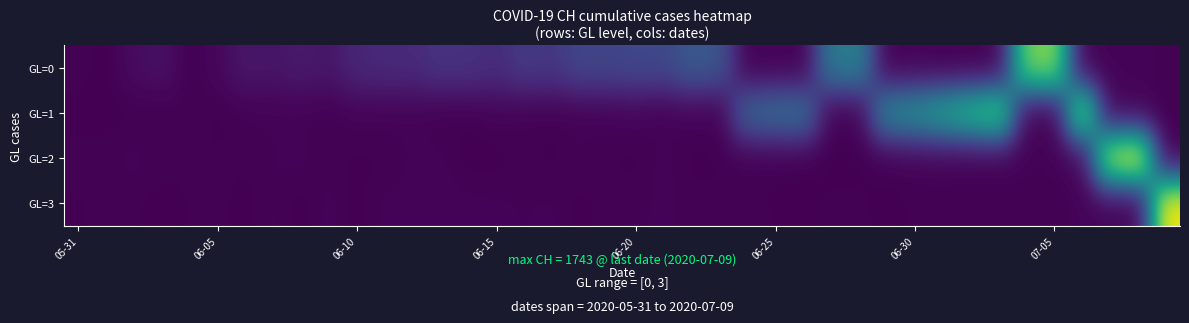

How many series are shown in this chart?

4